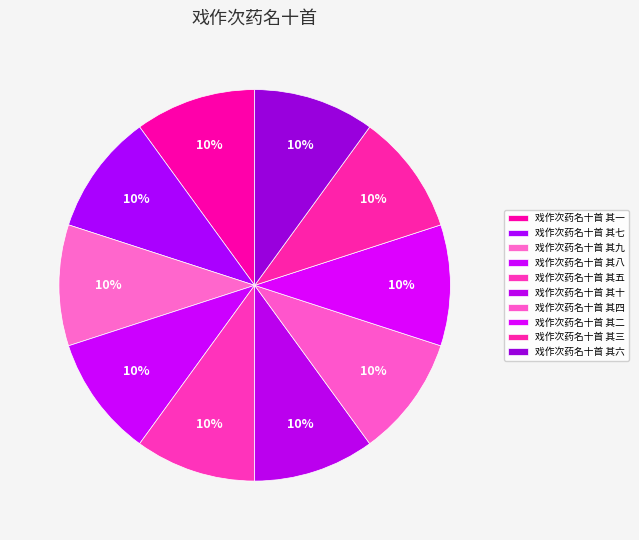

Rank the categories by value from highest to lowest.

戏作次药名十首 其十, 戏作次药名十首 其九, 戏作次药名十首 其八, 戏作次药名十首 其七, 戏作次药名十首 其六, 戏作次药名十首 其五, 戏作次药名十首 其四, 戏作次药名十首 其三, 戏作次药名十首 其二, 戏作次药名十首 其一